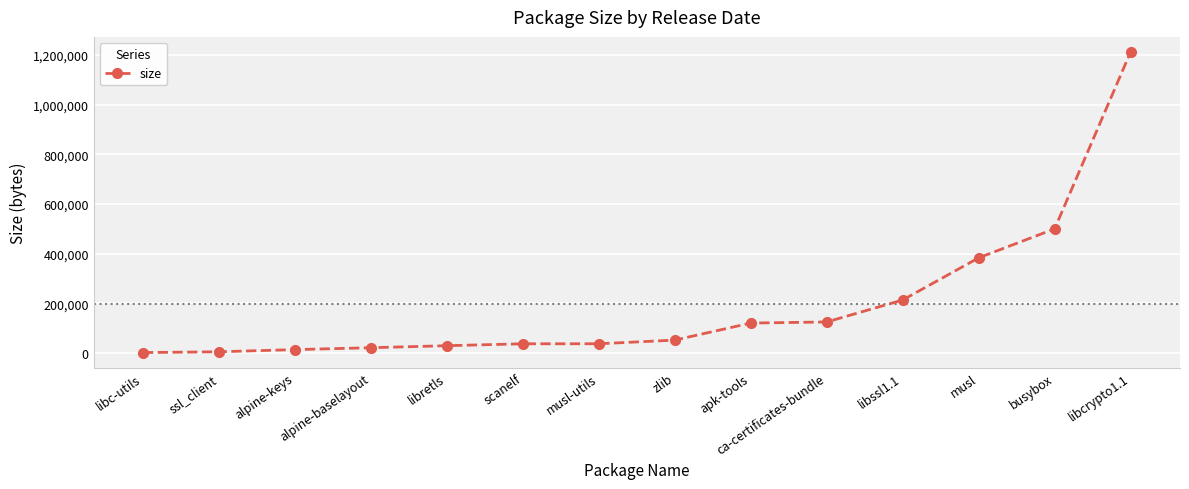

The value at ca-certificates-bundle is 124473. True or false?

True